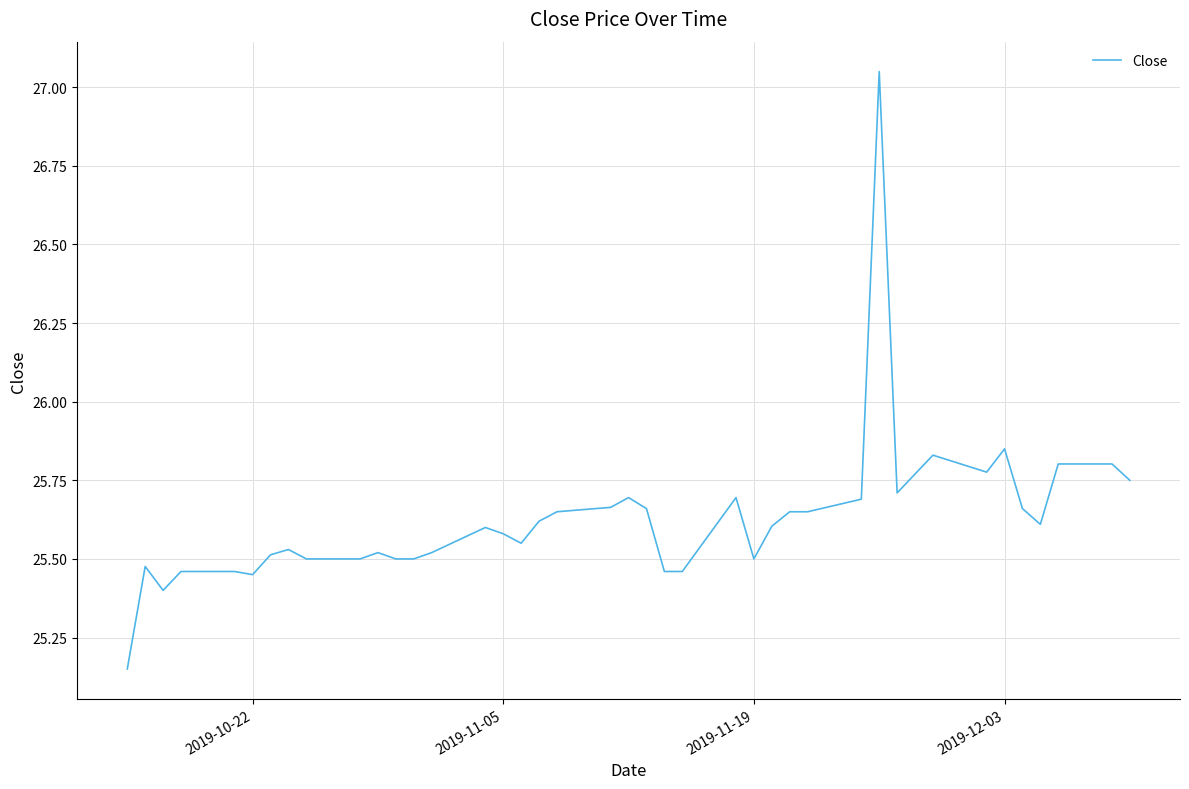

What is the difference between the maximum and minimum values?

1.9